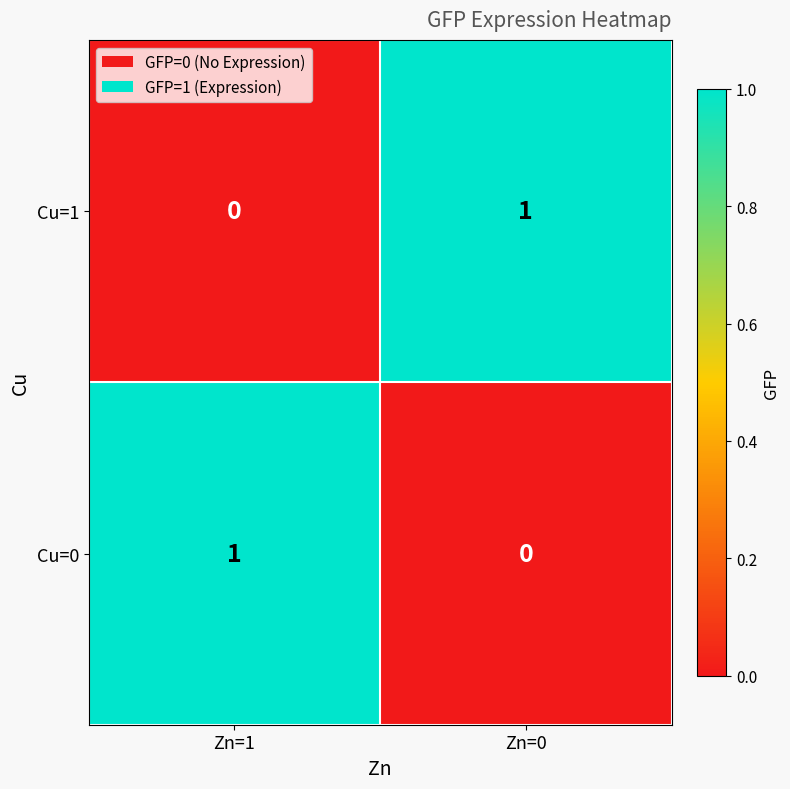

Rank the series at Zn=1 from lowest to highest value.

Cu=1, Cu=0